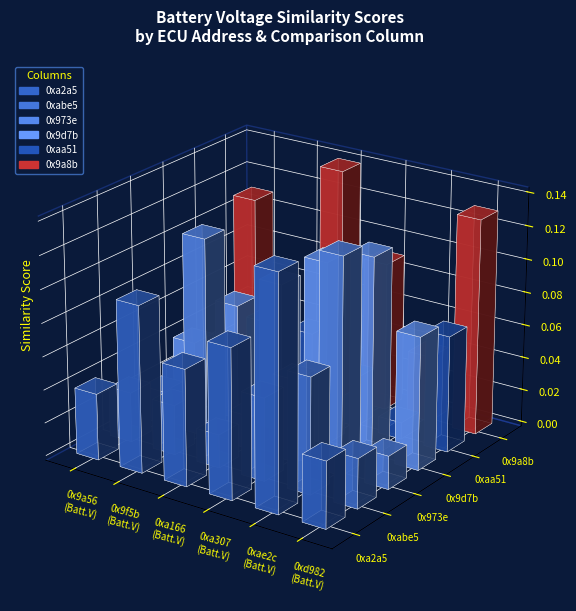

How many groups of bars are there?

6